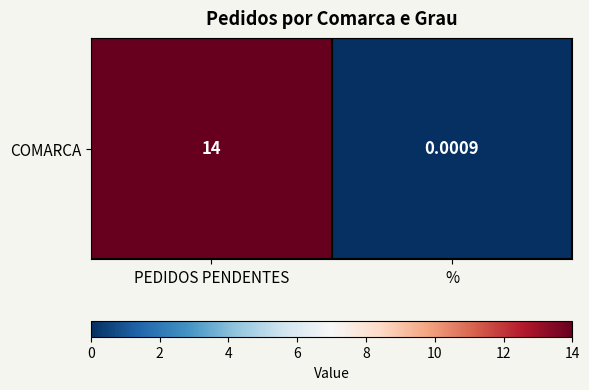

How many categories are shown in the chart?

2